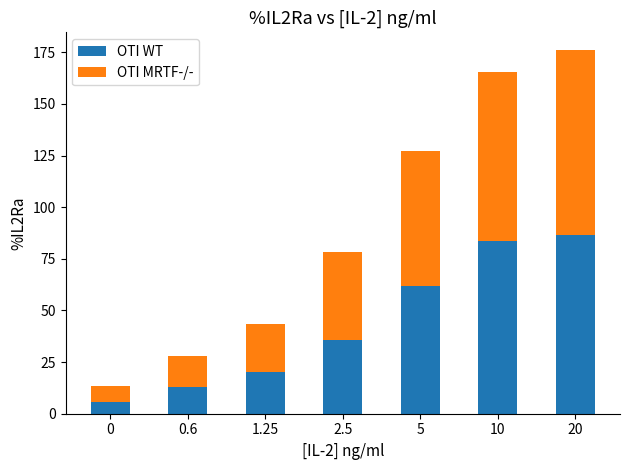

What is the average value of the OTI WT series?

43.7